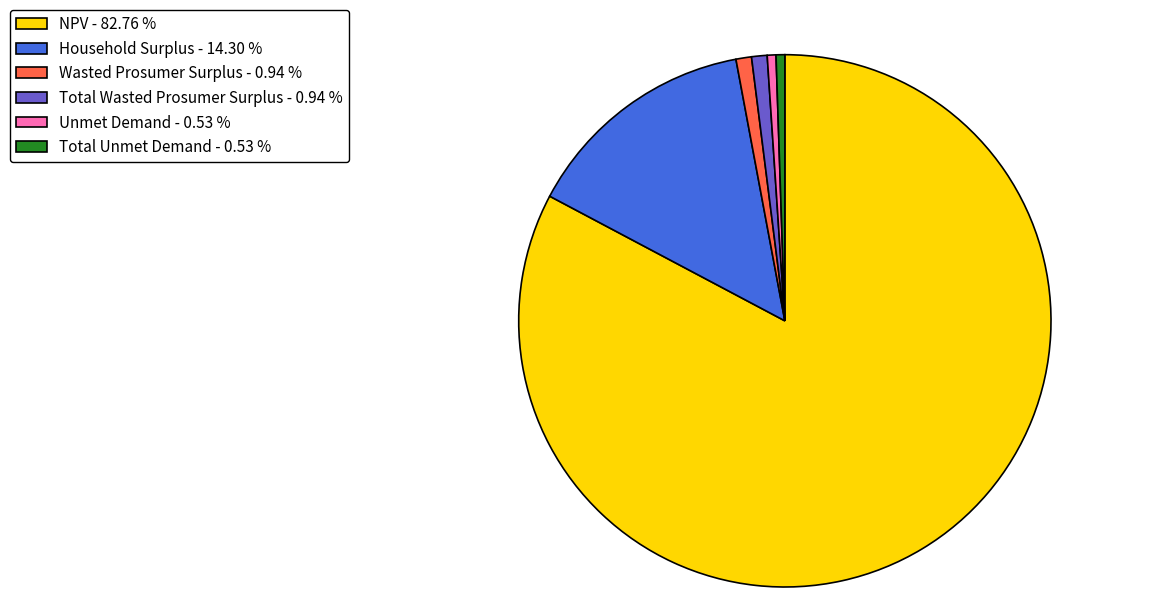

What is the largest slice in the pie chart?

NPV